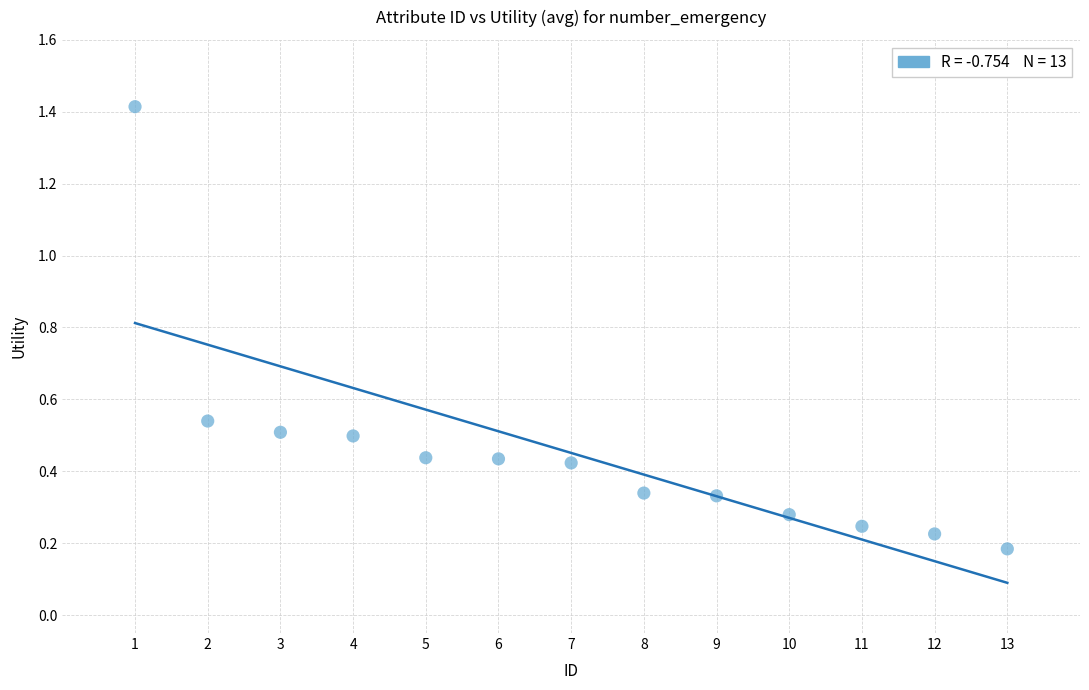

What is the range of Y values (max minus min)?

1.2